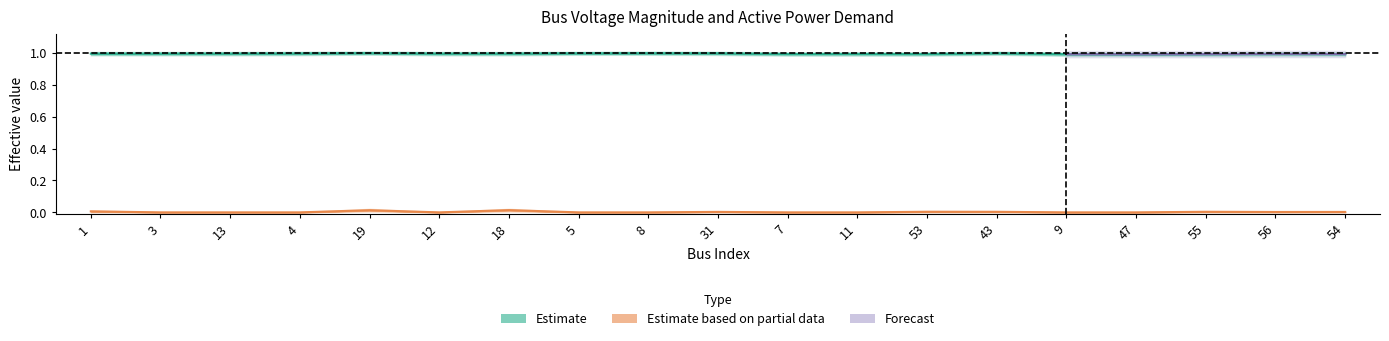

True or false: Vm_upper and Pd_lower intersect in this chart.

False